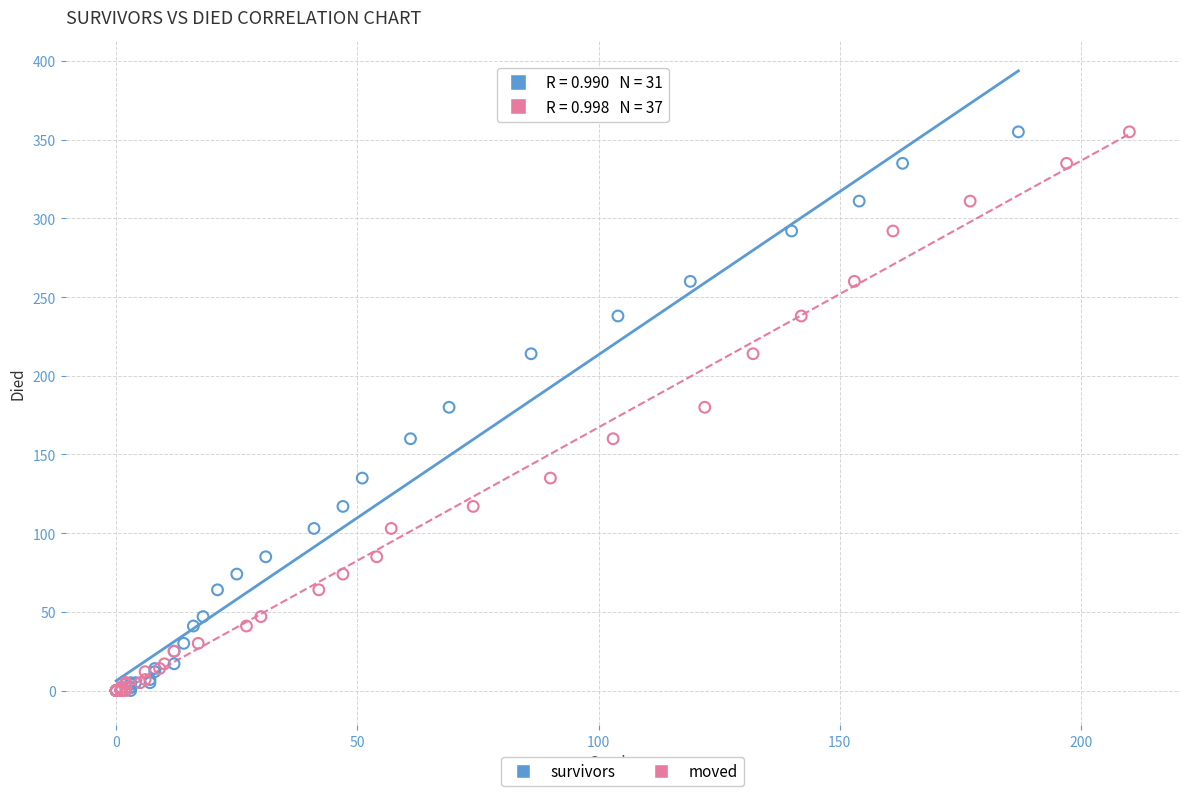

What are all the series names shown in the legend?

survivors, moved